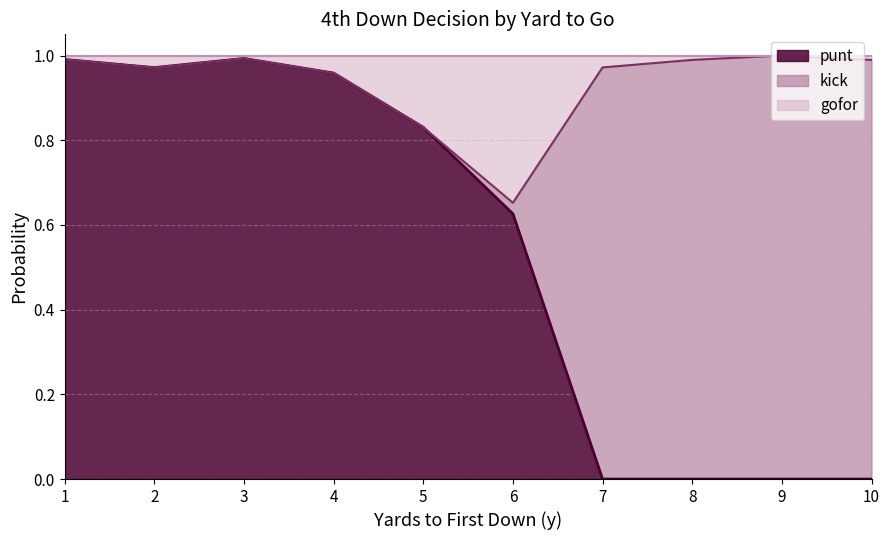

The value of kick at 2 is 0.0. True or false?

True